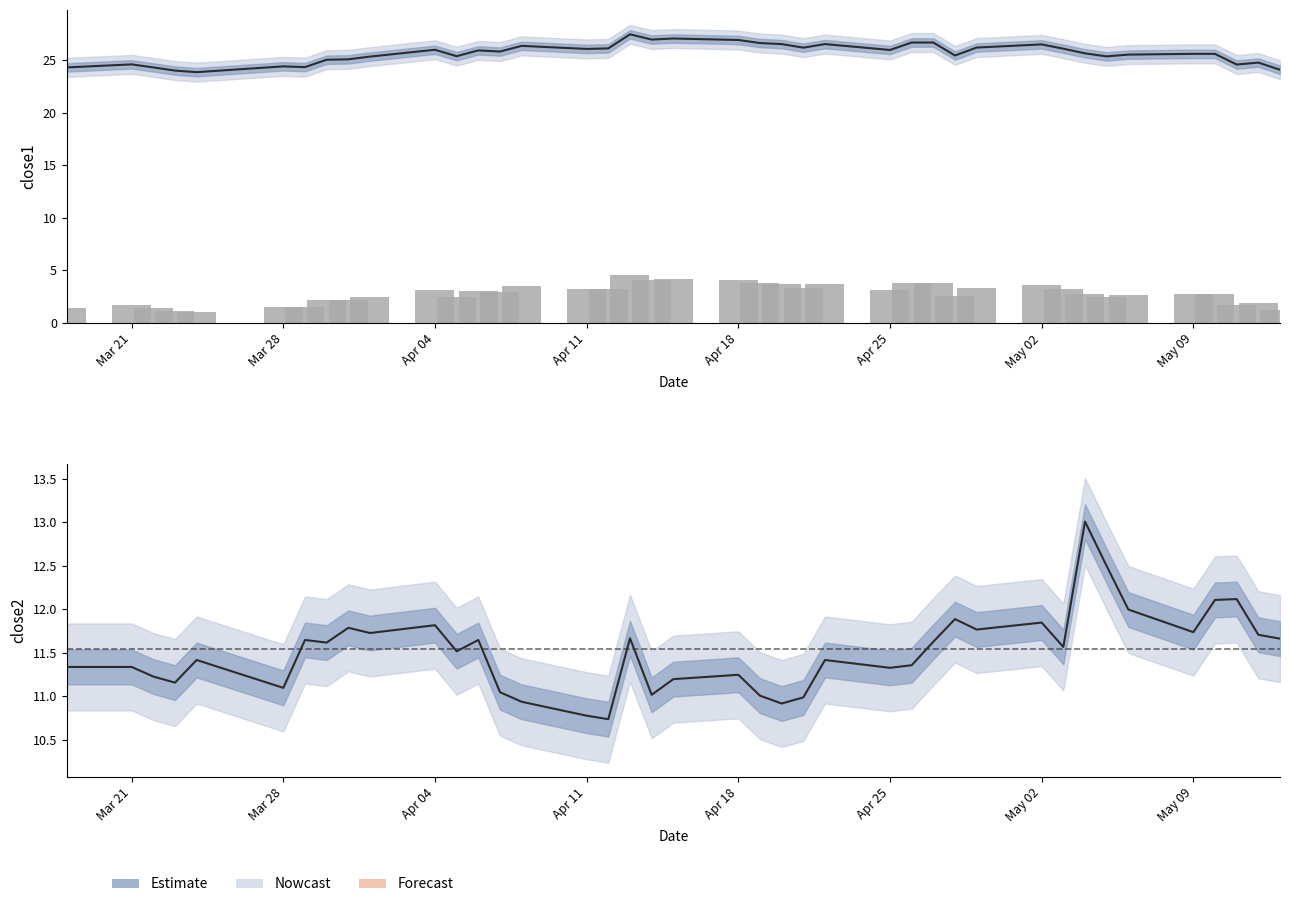

Does the chart contain stacked bars?

No